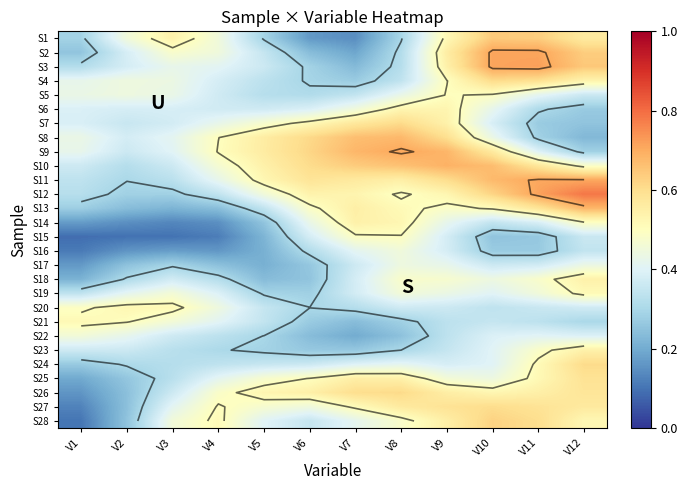

Which has a higher value, V12 or V1?

V12